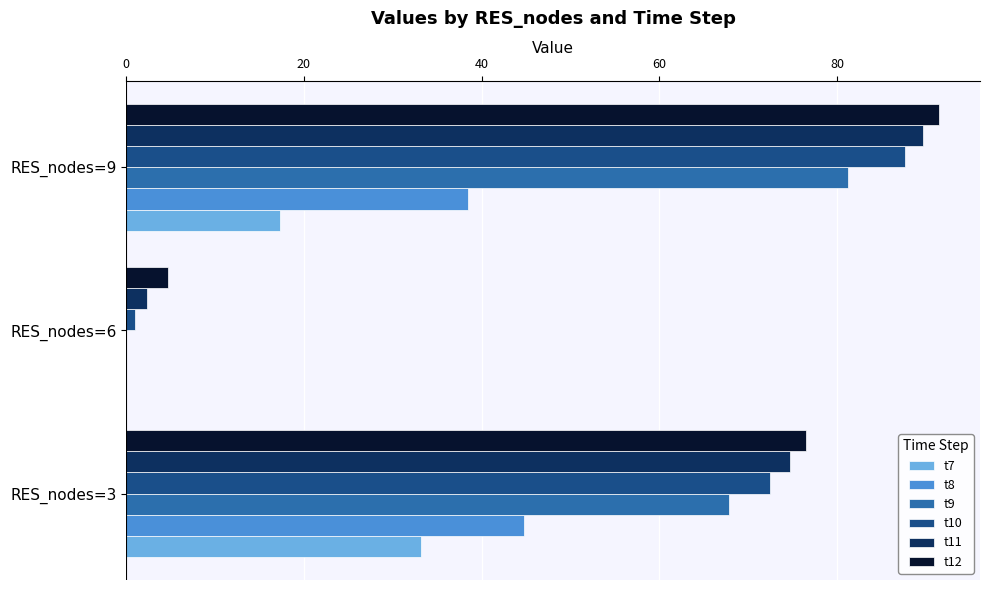

At which label is t7 closest to 16?

RES_nodes=9